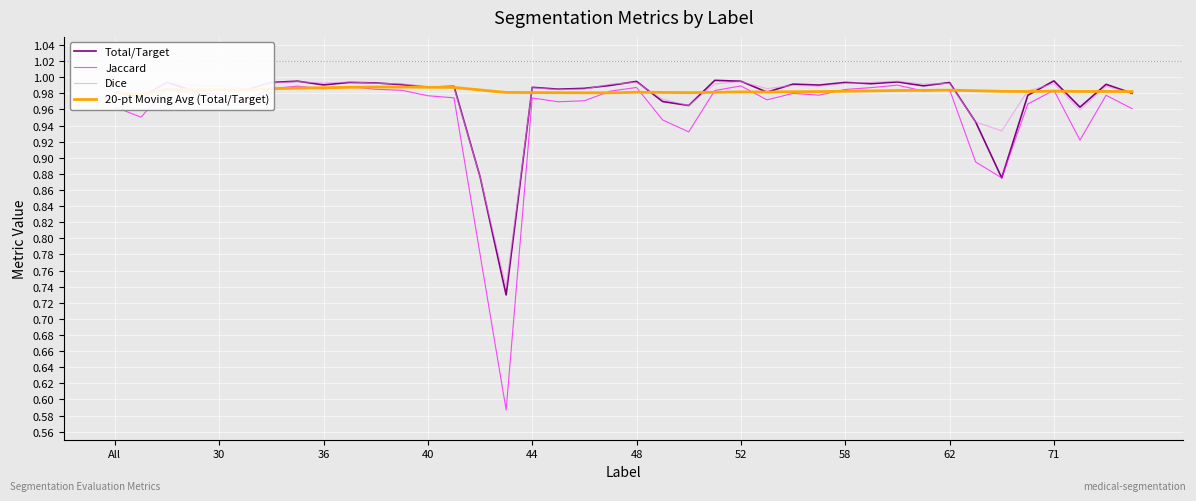

At which category does the chart reach its peak across all series?

23